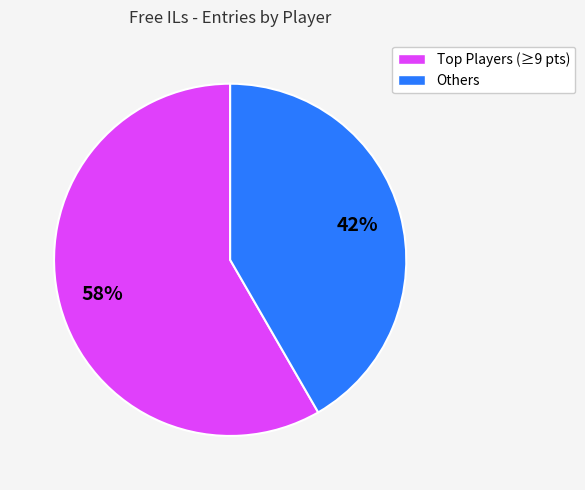

Is there any slice that represents more than half of the pie?

Yes